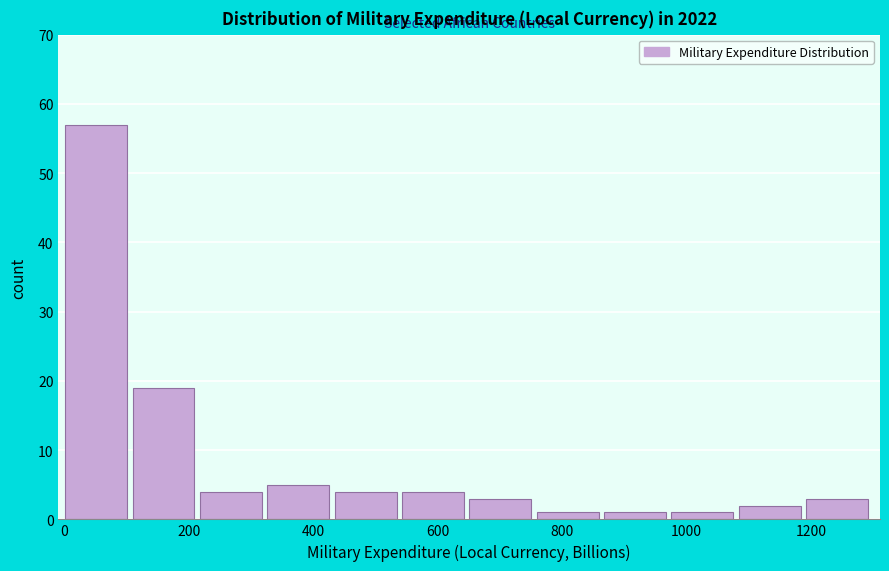

How tall is the bar that spans 1080 to 1200 on the x-axis? Neither the bar edges nor the heights are printed on the chart, so give them approximately, as read against the axes.

2